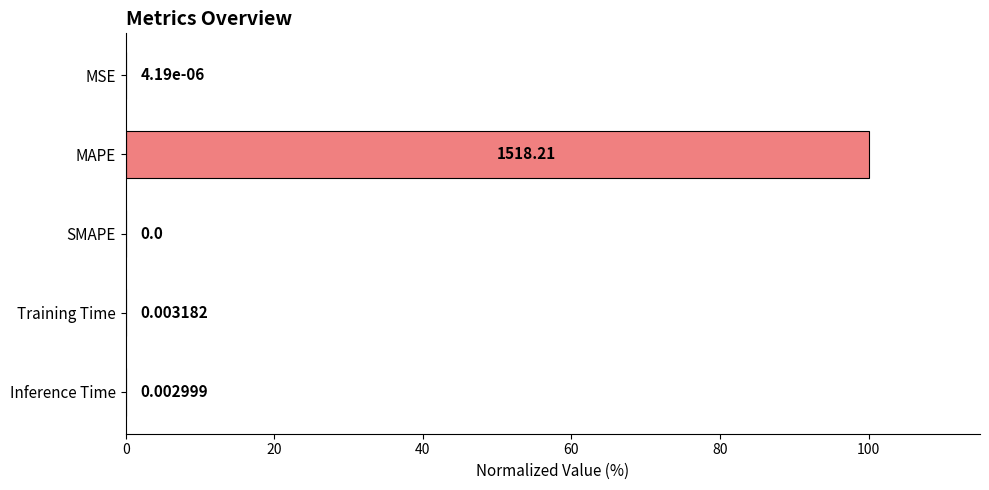

Which category has the highest value across all series?

MAPE